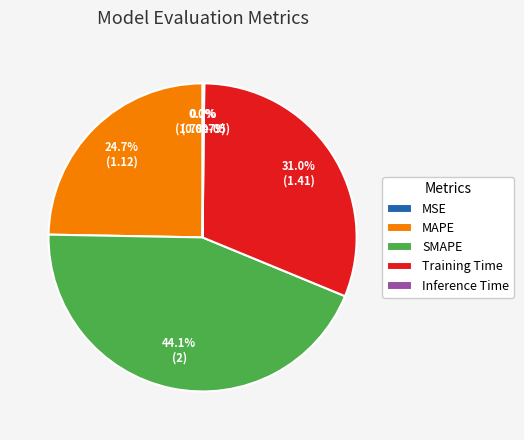

Which slice is the largest?

SMAPE